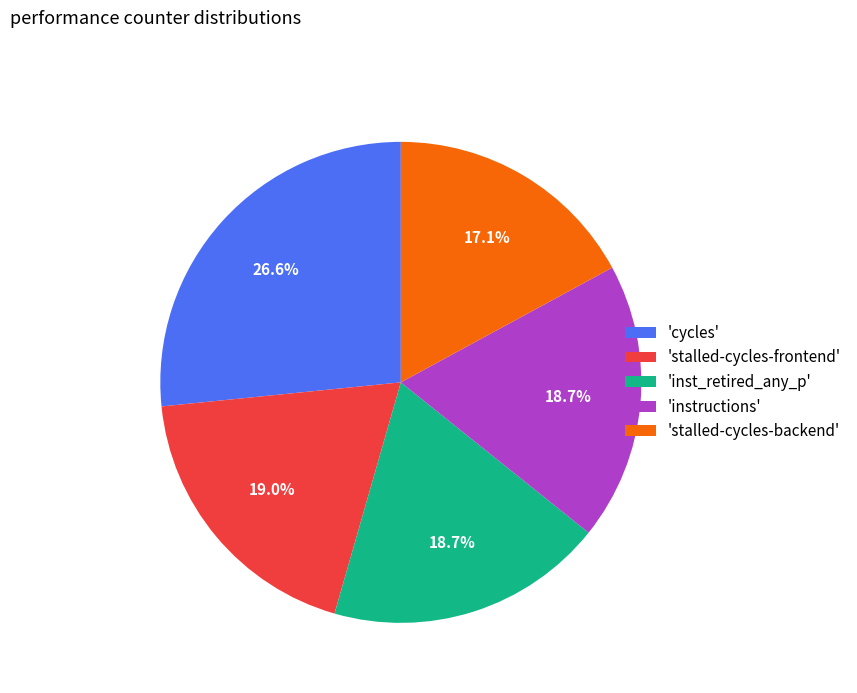

Combined, do 'cycles' and 'stalled-cycles-backend' account for over 50%?

No